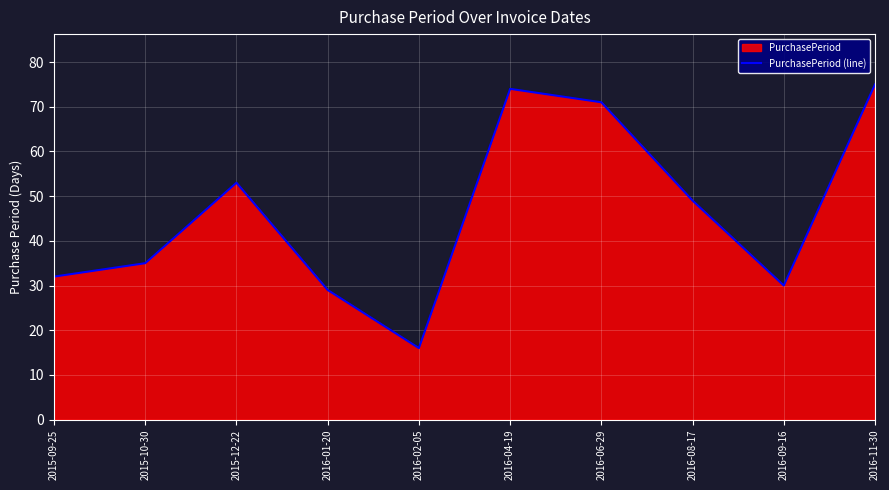

Approximately how many times larger is the value at 2016-09-16 compared to 2016-04-19?

0.4